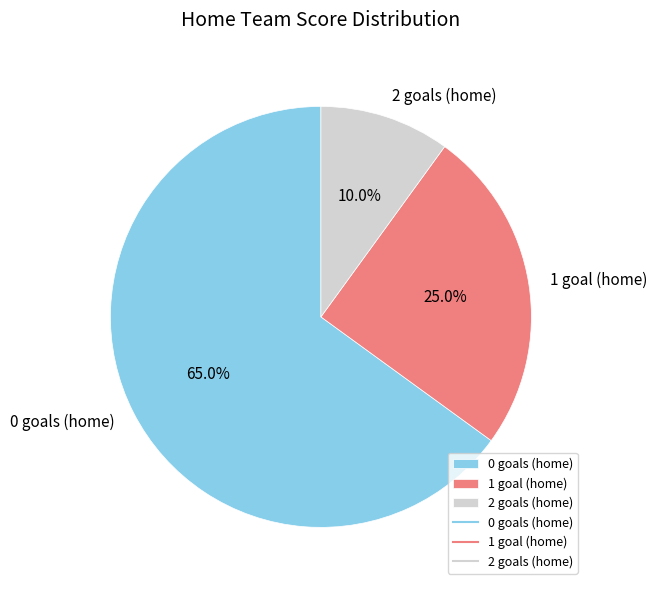

Which slice is the smallest?

2 goals (home)